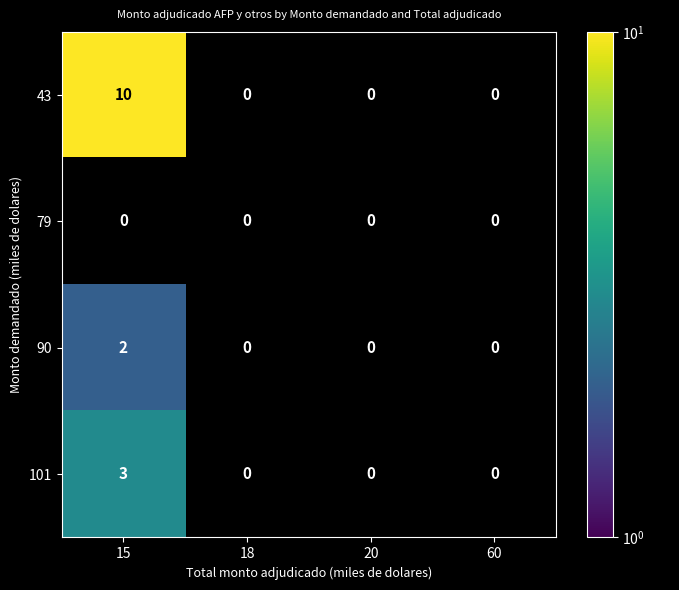

Between 18 and 20, which is larger?

20